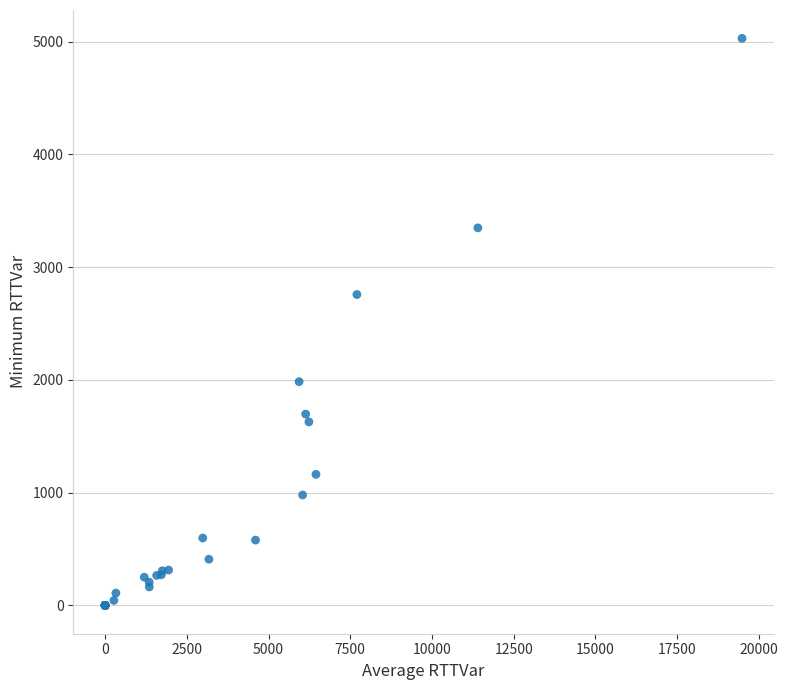

What Y value in the scatter plot is closest to 2514?

2757.0